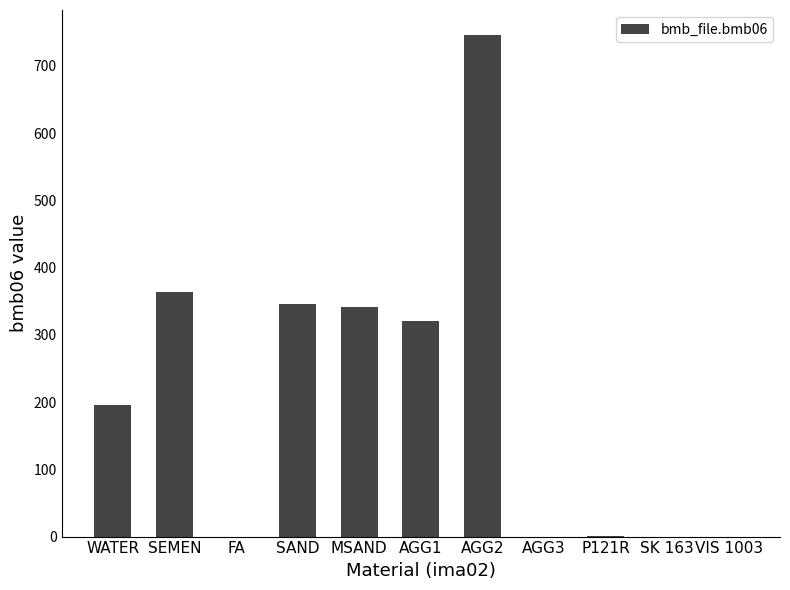

True or false: the data shows 0.0 at SK 163.

True